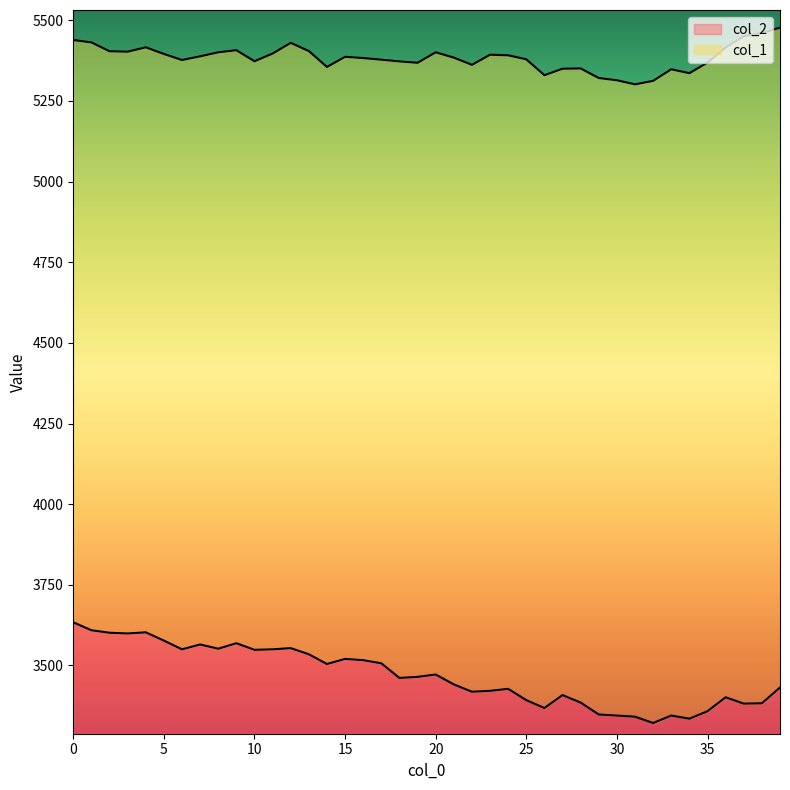

Where is the first local minimum for col_1?

3